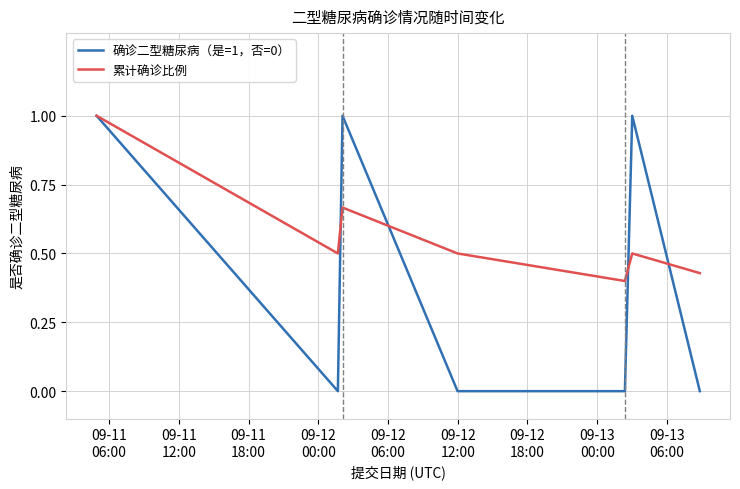

How many series are shown in this chart?

2